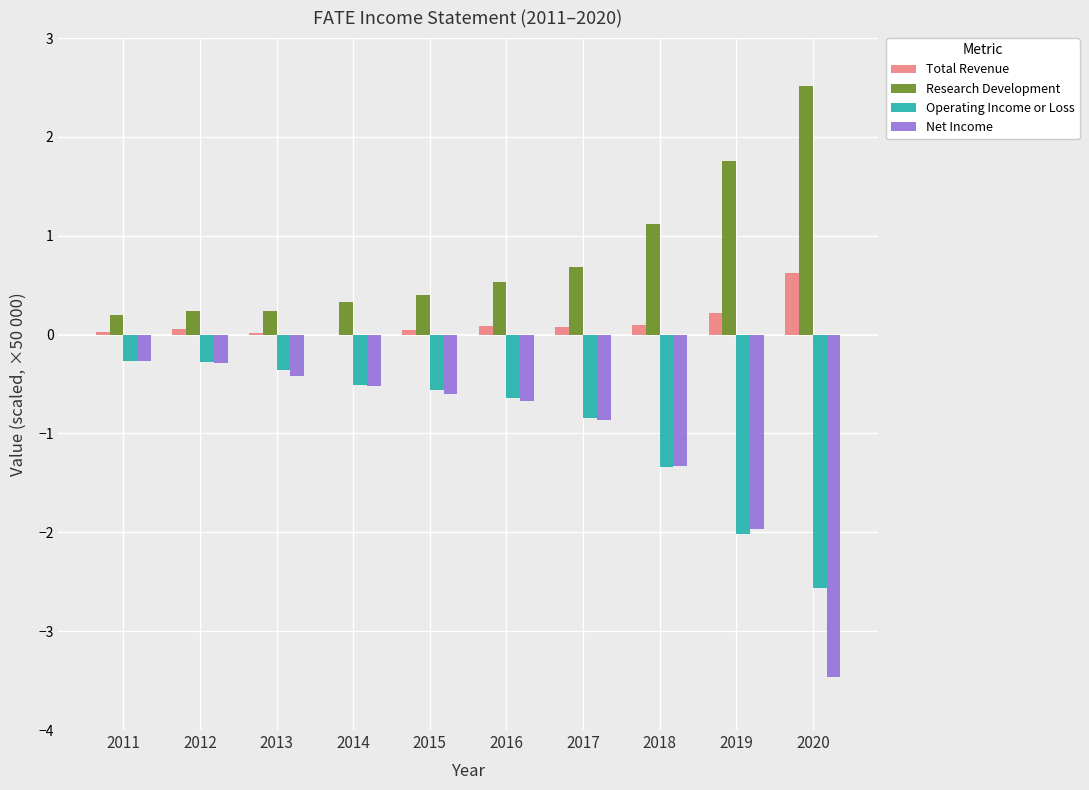

Between 2014 and 2020, which series saw the biggest shift?

Net Income